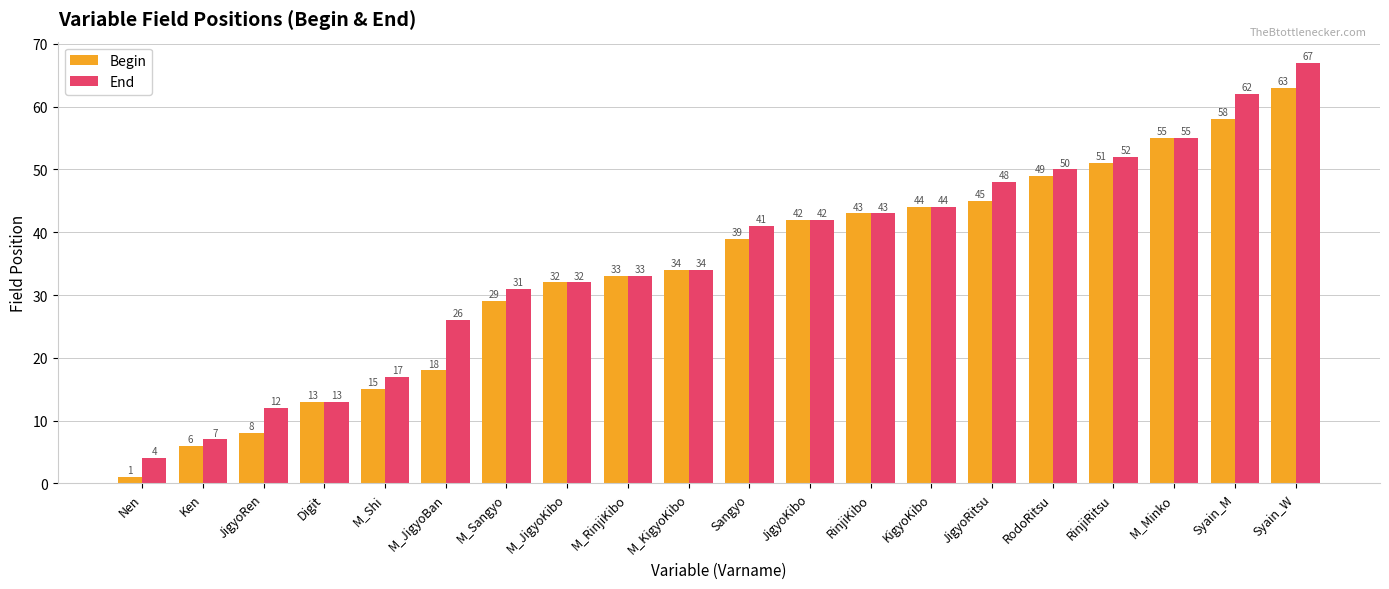

Reading left to right, transcribe all the data shown in this chart.

Begin: Nen=1	Ken=6	JigyoRen=8	Digit=13	M_Shi=15	M_JigyoBan=18	M_Sangyo=29	M_JigyoKibo=32	M_RinjiKibo=33	M_KigyoKibo=34	Sangyo=39	JigyoKibo=42	RinjiKibo=43	KigyoKibo=44	JigyoRitsu=45	RodoRitsu=49	RinjiRitsu=51	M_Minko=55	Syain_M=58	Syain_W=63
End: Nen=4	Ken=7	JigyoRen=12	Digit=13	M_Shi=17	M_JigyoBan=26	M_Sangyo=31	M_JigyoKibo=32	M_RinjiKibo=33	M_KigyoKibo=34	Sangyo=41	JigyoKibo=42	RinjiKibo=43	KigyoKibo=44	JigyoRitsu=48	RodoRitsu=50	RinjiRitsu=52	M_Minko=55	Syain_M=62	Syain_W=67